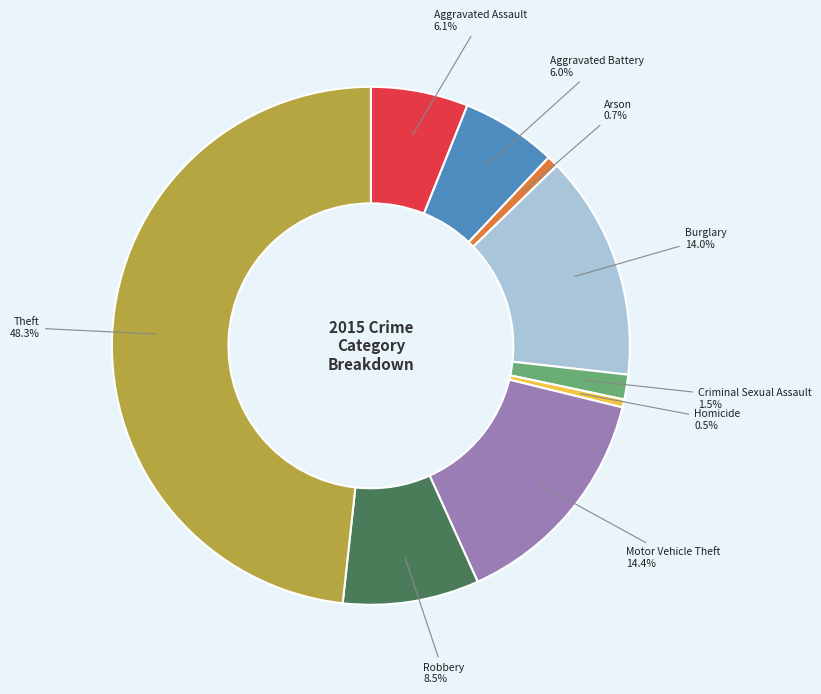

Is there a majority slice in this chart?

No